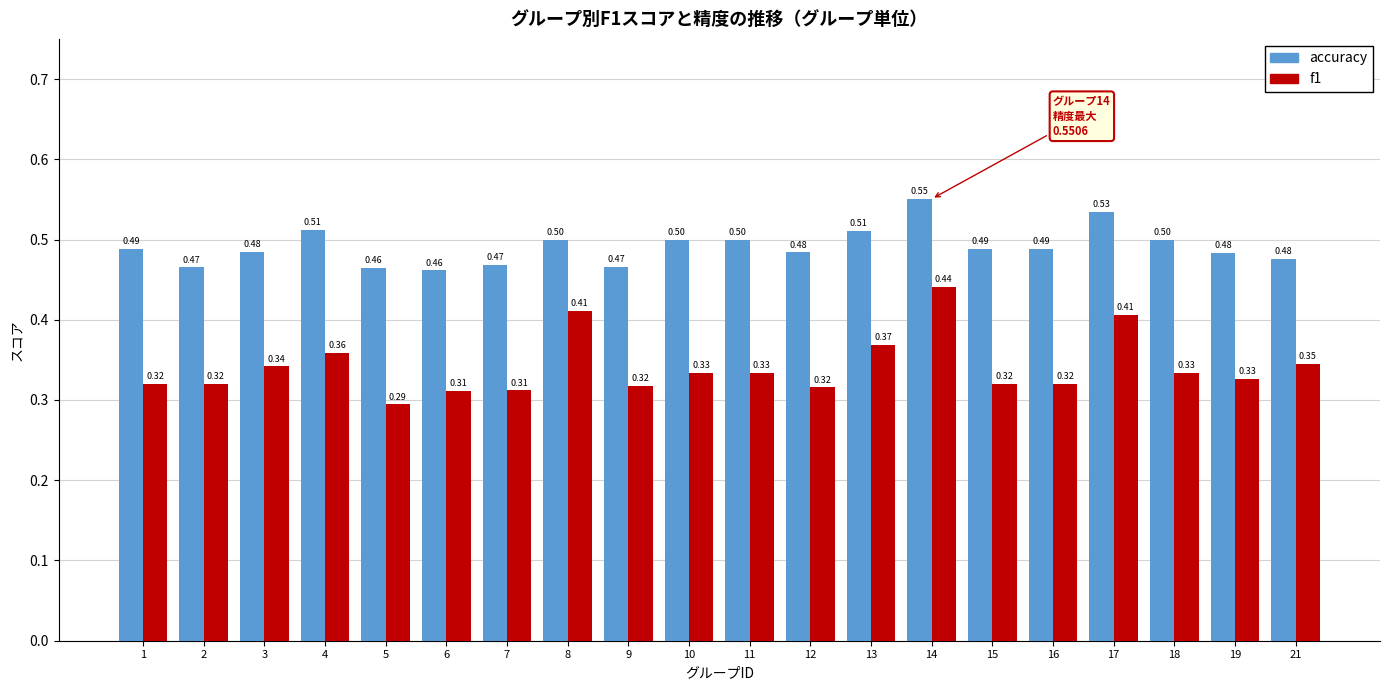

How many accuracy values are between 0 and 1?

20